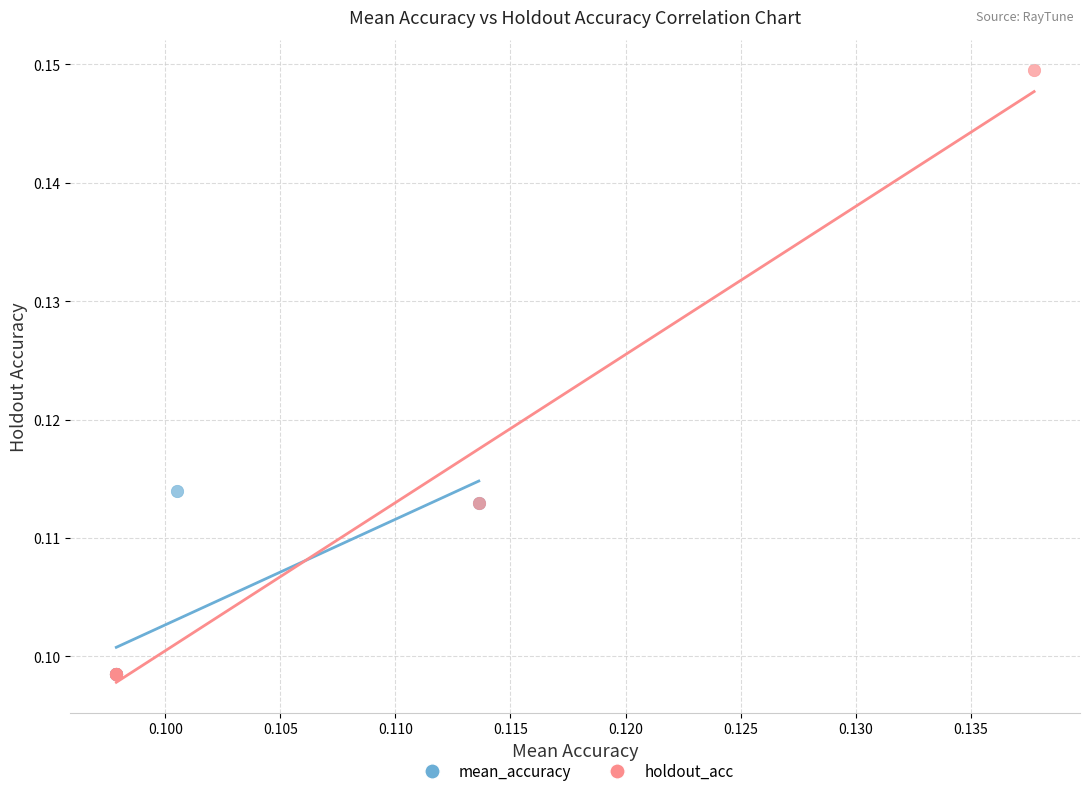

Which series has the largest Y range (max minus min)?

holdout_acc